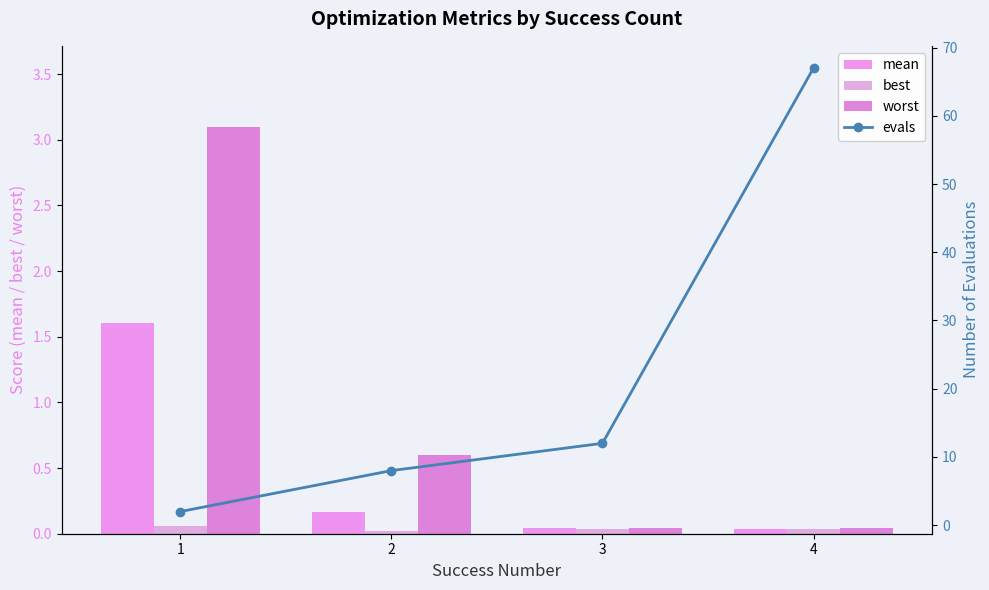

What are all the series names shown in the legend?

mean, best, worst, evals